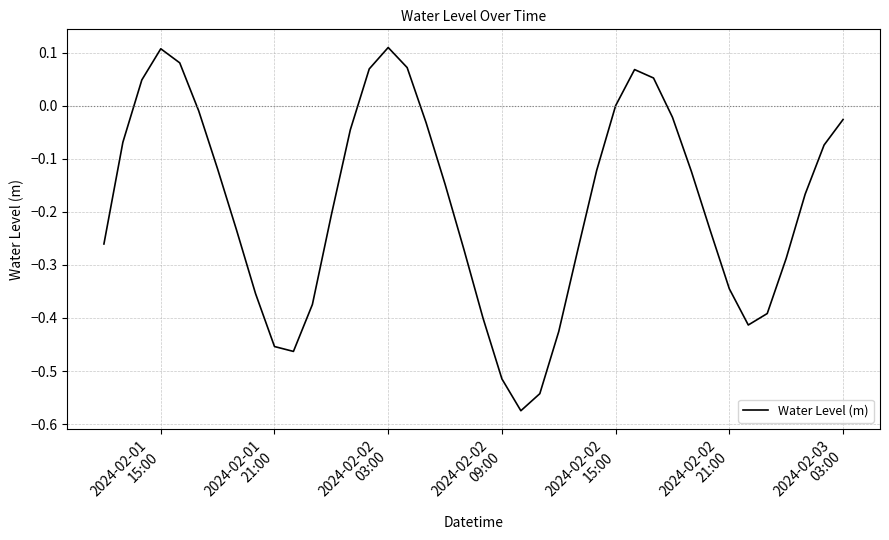

What is the difference between the maximum and minimum values?

0.7